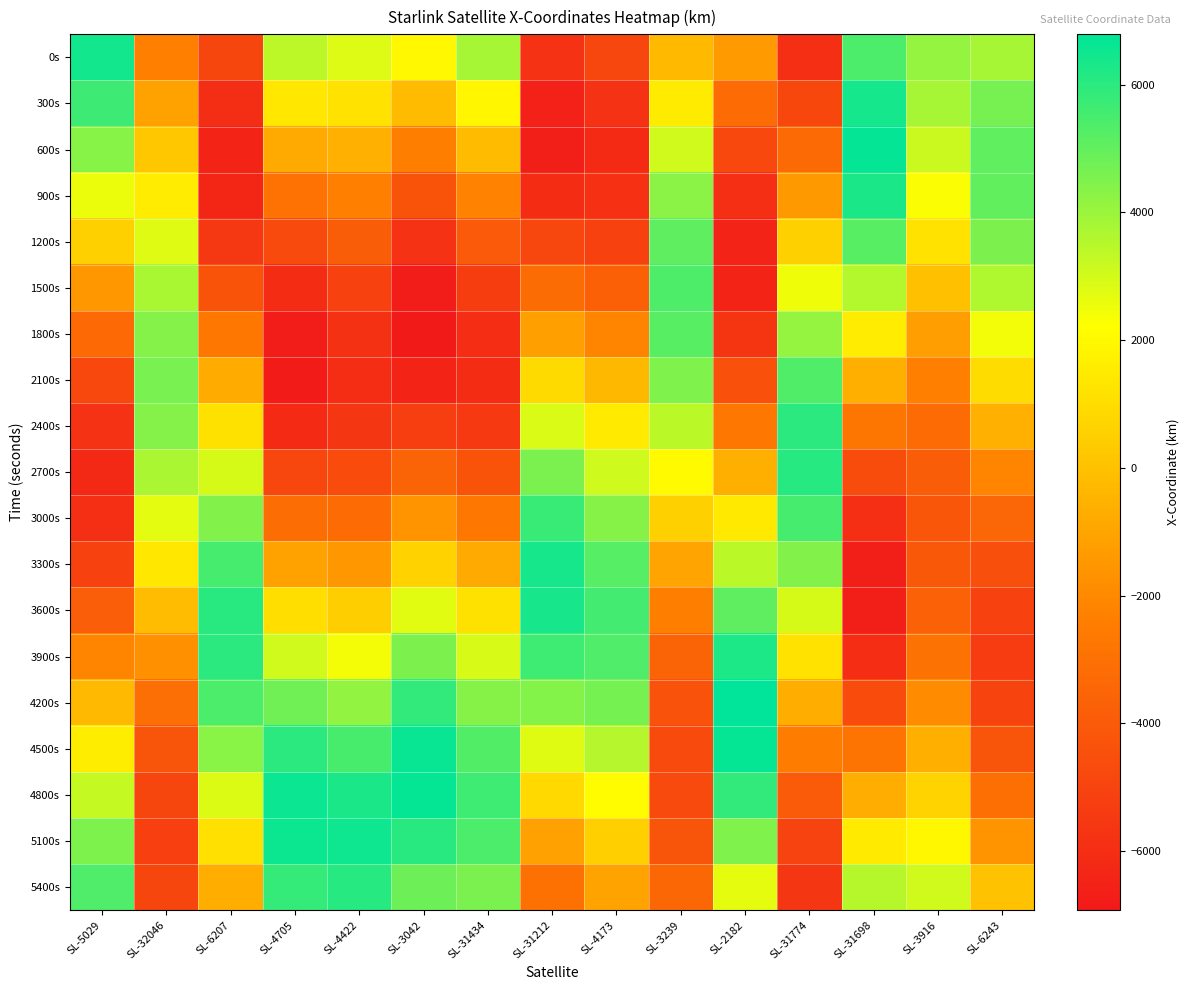

Reading left to right, list all the values displayed in this chart.

0s: SL-5029=6433.9	SL-32046=-2300.3	SL-6207=-4918.1	SL-4705=3411.5	SL-4422=2798.8	SL-3042=1975.8	SL-31434=3802.5	SL-31212=-5786.0	SL-4173=-4879.6	SL-3239=-238.2	SL-2182=-1370.6	SL-31774=-5942.8	SL-31698=5421.8	SL-3916=4116.7	SL-6243=3800.1
300s: SL-5029=5665.8	SL-32046=-1102.1	SL-6207=-5974.3	SL-4705=1368.7	SL-4422=1182.8	SL-3042=-212.2	SL-31434=1904.4	SL-31212=-6548.5	SL-4173=-5798.8	SL-3239=1494.5	SL-2182=-3233.7	SL-31774=-4856.7	SL-31698=6393.7	SL-3916=3808.3	SL-6243=4630.8
600s: SL-5029=4330.3	SL-32046=225.5	SL-6207=-6450.8	SL-4705=-812.8	SL-4422=-583.4	SL-3042=-2384.1	SL-31434=-180.0	SL-31212=-6640.6	SL-4173=-6139.0	SL-3239=3048.2	SL-2182=-4805.5	SL-31774=-3295.2	SL-31698=6691.7	SL-3916=3173.4	SL-6243=5051.8
900s: SL-5029=2571.0	SL-32046=1560.0	SL-6207=-6308.5	SL-4705=-2912.1	SL-4422=-2331.3	SL-3042=-4316.1	SL-31434=-2219.9	SL-31212=-6057.0	SL-4173=-5878.5	SL-3239=4279.8	SL-2182=-5925.2	SL-31774=-1421.1	SL-31698=6280.0	SL-3916=2266.9	SL-6243=5023.2
1200s: SL-5029=573.1	SL-32046=2774.8	SL-6207=-5568.7	SL-4705=-4717.0	SL-4422=-3889.9	SL-3042=-5808.8	SL-31434=-3992.6	SL-31212=-4861.8	SL-4173=-5055.4	SL-3239=5081.0	SL-2182=-6474.3	SL-31774=573.6	SL-31698=5199.2	SL-3916=1165.6	SL-6243=4544.3
1500s: SL-5029=-1457.0	SL-32046=3750.4	SL-6207=-4309.4	SL-4705=-6044.9	SL-4422=-5102.6	SL-3042=-6707.9	SL-31434=-5307.5	SL-31212=-3181.8	SL-4173=-3761.4	SL-3239=5387.2	SL-2182=-6389.8	SL-31774=2487.7	SL-31698=3562.7	SL-3916=-37.6	SL-6243=3653.5
1800s: SL-5029=-3312.4	SL-32046=4386.3	SL-6207=-2657.3	SL-4705=-6762.4	SL-4422=-5842.4	SL-3042=-6921.2	SL-31434=-6027.8	SL-31212=-1191.9	SL-4173=-2131.7	SL-3239=5182.8	SL-2182=-5672.0	SL-31774=4130.5	SL-31698=1543.4	SL-3916=-1240.6	SL-6243=2426.1
2100s: SL-5029=-4807.3	SL-32046=4611.2	SL-6207=-774.4	SL-4705=-6798.6	SL-4422=-6026.2	SL-3042=-6428.3	SL-31434=-6084.4	SL-31212=903.0	SL-4173=-330.1	SL-3239=4501.2	SL-2182=-4384.7	SL-31774=5341.6	SL-31698=-645.0	SL-3916=-2341.0	SL-6243=968.5
2400s: SL-5029=-5795.8	SL-32046=4391.0	SL-6207=1157.9	SL-4705=-6152.8	SL-4422=-5623.9	SL-3042=-5282.4	SL-31434=-5482.8	SL-31212=2889.2	SL-4173=1466.7	SL-3239=3419.2	SL-2182=-2650.2	SL-31774=6006.6	SL-31698=-2770.3	SL-3916=-3244.1	SL-6243=-590.6
2700s: SL-5029=-6186.4	SL-32046=3733.9	SL-6207=2956.3	SL-4705=-4893.8	SL-4422=-4663.5	SL-3042=-3604.5	SL-31434=-4300.4	SL-31212=4566.0	SL-4173=3086.4	SL-3239=2048.3	SL-2182=-636.3	SL-31774=6067.8	SL-31698=-4606.2	SL-3916=-3870.8	SL-6243=-2111.6
3000s: SL-5029=-5950.6	SL-32046=2691.9	SL-6207=4453.1	SL-4705=-3152.0	SL-4422=-3229.3	SL-3042=-1568.9	SL-31434=-2675.9	SL-31212=5766.4	SL-4173=4377.9	SL-3239=523.1	SL-2182=1459.7	SL-31774=5528.7	SL-31698=-5956.5	SL-3916=-4164.4	SL-6243=-3456.4
3300s: SL-5029=-5124.3	SL-32046=1356.8	SL-6207=5511.9	SL-4705=-1105.5	SL-4422=-1454.5	SL-3042=614.4	SL-31434=-792.4	SL-31212=6374.0	SL-4173=5224.8	SL-3239=-1012.0	SL-2182=3430.7	SL-31774=4452.6	SL-31698=-6675.7	SL-3916=-4094.9	SL-6243=-4500.6
3600s: SL-5029=-3802.3	SL-32046=-146.9	SL-6207=6040.3	SL-4705=1038.7	SL-4422=492.0	SL-3042=2722.2	SL-31434=1142.9	SL-31212=6334.4	SL-4173=5556.8	SL-3239=-2416.4	SL-2182=5079.6	SL-31774=2954.0	SL-31698=-6686.0	SL-3916=-3662.5	SL-6243=-5145.0
3900s: SL-5029=-2126.5	SL-32046=-1674.4	SL-6207=5997.9	SL-4705=3065.5	SL-4422=2421.0	SL-3042=4539.7	SL-31434=2921.5	SL-31212=5659.5	SL-4173=5355.2	SL-3239=-3566.0	SL-2182=6238.9	SL-31774=1186.9	SL-31698=-5986.2	SL-3916=-2898.3	SL-6243=-5325.2
4200s: SL-5029=-271.1	SL-32046=-3073.7	SL-6207=5398.4	SL-4705=4772.4	SL-4422=4141.9	SL-3042=5882.8	SL-31434=4355.3	SL-31212=4425.5	SL-4173=4653.1	SL-3239=-4364.4	SL-2182=6788.3	SL-31774=-671.4	SL-31698=-4651.8	SL-3916=-1863.0	SL-6243=-5017.5
4500s: SL-5029=1576.0	SL-32046=-4201.0	SL-6207=4307.2	SL-4705=5990.4	SL-4422=5481.1	SL-3042=6617.3	SL-31434=5297.2	SL-31212=2763.6	SL-4173=3530.2	SL-3239=-4750.6	SL-2182=6667.3	SL-31774=-2437.3	SL-31698=-2827.0	SL-3916=-642.3	SL-6243=-4242.6
4800s: SL-5029=3231.6	SL-32046=-4934.7	SL-6207=2833.7	SL-4705=6600.9	SL-4422=6299.2	SL-3042=6672.5	SL-31434=5656.0	SL-31212=845.3	SL-4173=2103.5	SL-3239=-4702.7	SL-2182=5882.7	SL-31774=-3939.5	SL-31698=-707.8	SL-3916=659.2	SL-6243=-3064.6
5100s: SL-5029=4535.0	SL-32046=-5188.7	SL-6207=1120.3	SL-4705=6547.6	SL-4422=6506.3	SL-3042=6049.5	SL-31434=5406.2	SL-31212=-1134.5	SL-4173=515.0	SL-3239=-4238.3	SL-2182=4509.1	SL-31774=-5035.0	SL-31698=1478.8	SL-3916=1927.2	SL-6243=-1586.0
5400s: SL-5029=5364.5	SL-32046=-4922.4	SL-6207=-671.1	SL-4705=5842.7	SL-4422=6072.0	SL-3042=4820.1	SL-31434=4588.3	SL-31212=-2977.5	SL-4173=-1082.7	SL-3239=-3410.8	SL-2182=2681.0	SL-31774=-5623.4	SL-31698=3499.8	SL-3916=3047.5	SL-6243=60.9